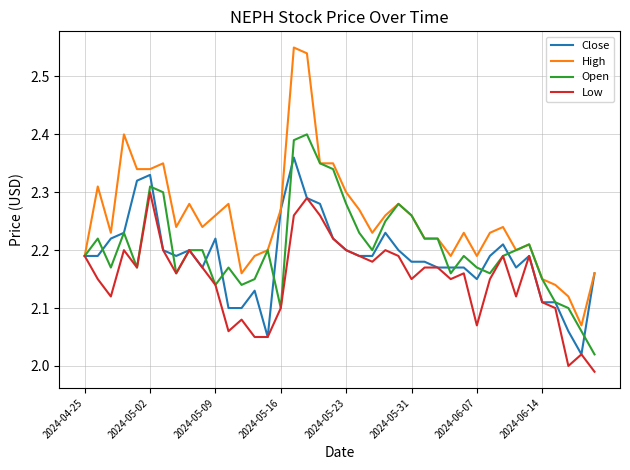

List the series in order of their overall mean, lowest first.

Low, Close, Open, High